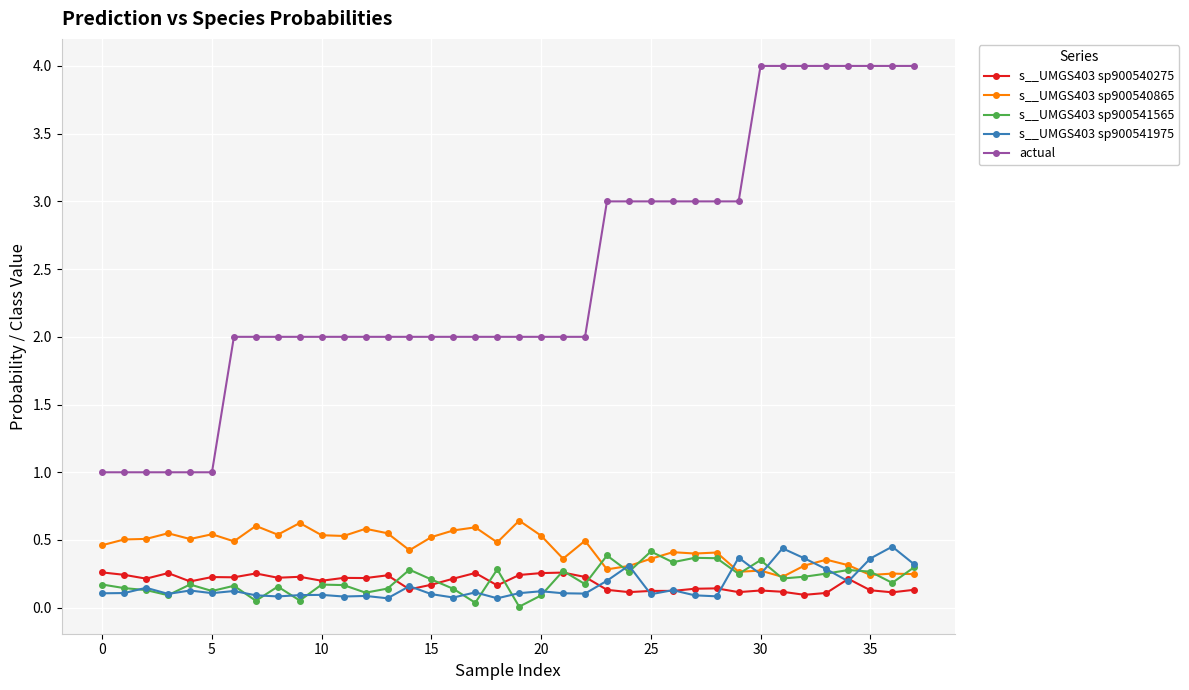

Which series has the widest spread of values?

actual